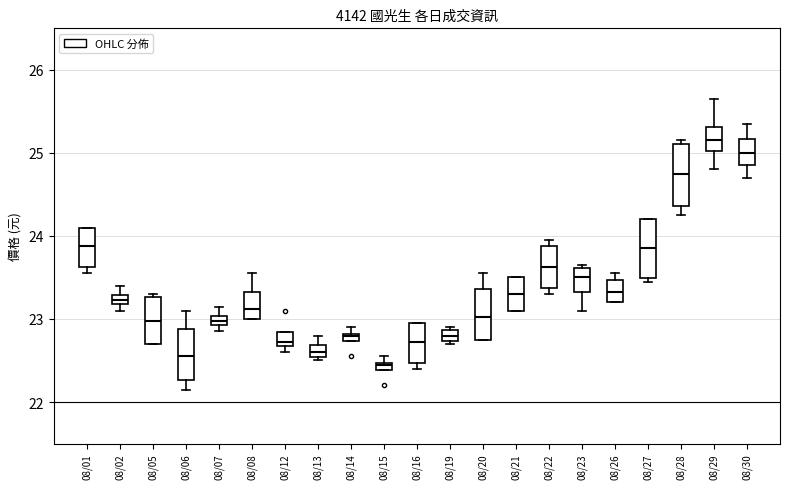

Which box has the lowest median line?

08/15